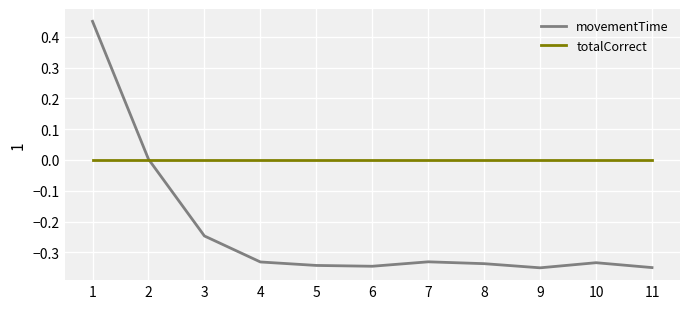

How many lines are shown in the chart?

2